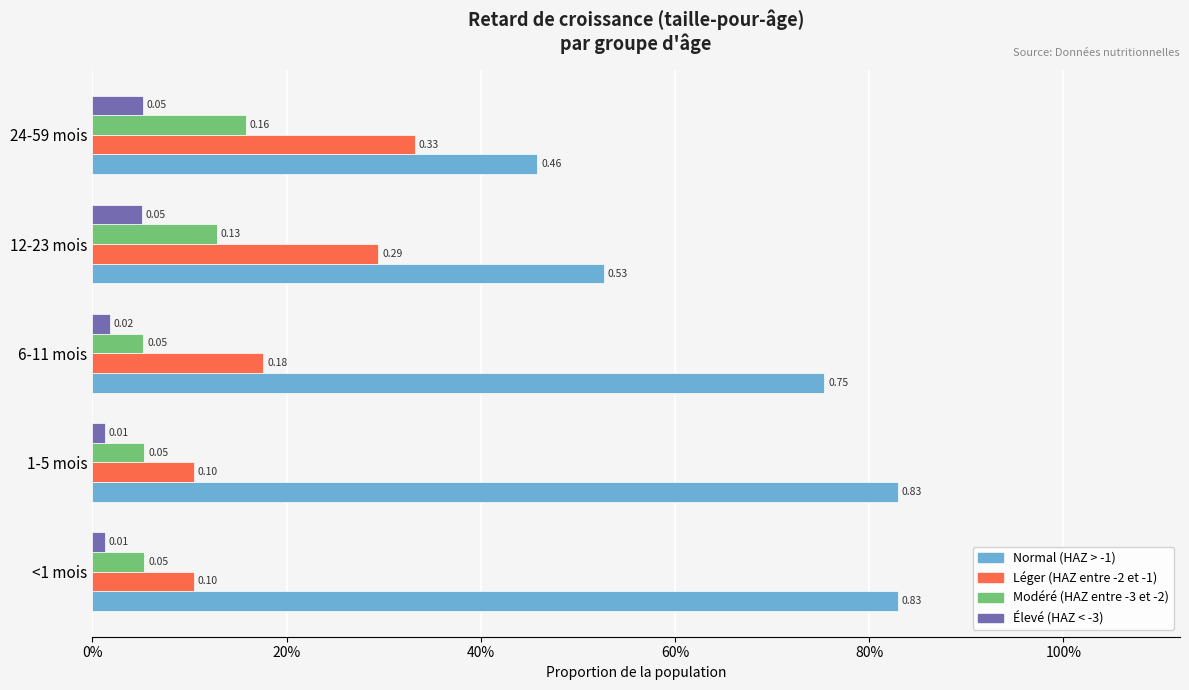

Which series has the widest spread of values?

Normal (HAZ > -1)